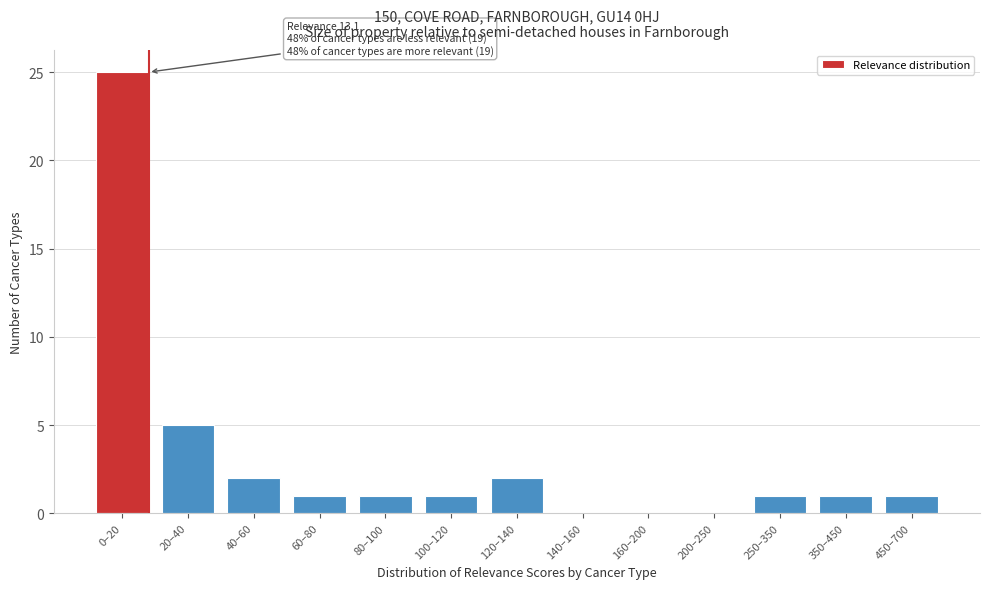

Reading right to left, list all the values displayed in this chart.

450–700=1	350–450=1	250–350=1	200–250=0	160–200=0	140–160=0	120–140=2	100–120=1	80–100=1	60–80=1	40–60=2	20–40=5	0–20=25